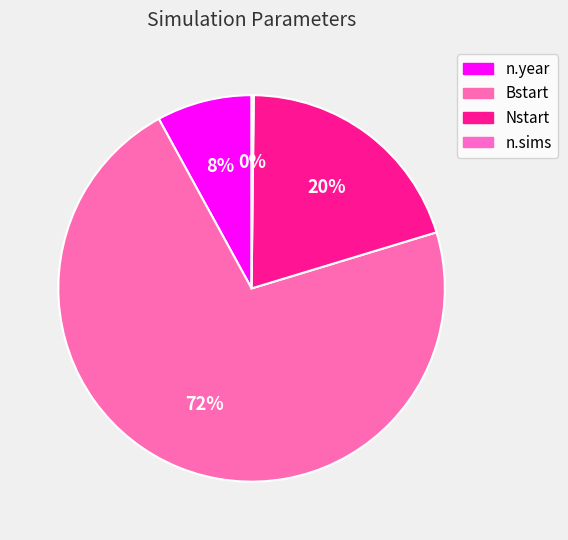

How much of the chart is everything except Bstart?

28.3%